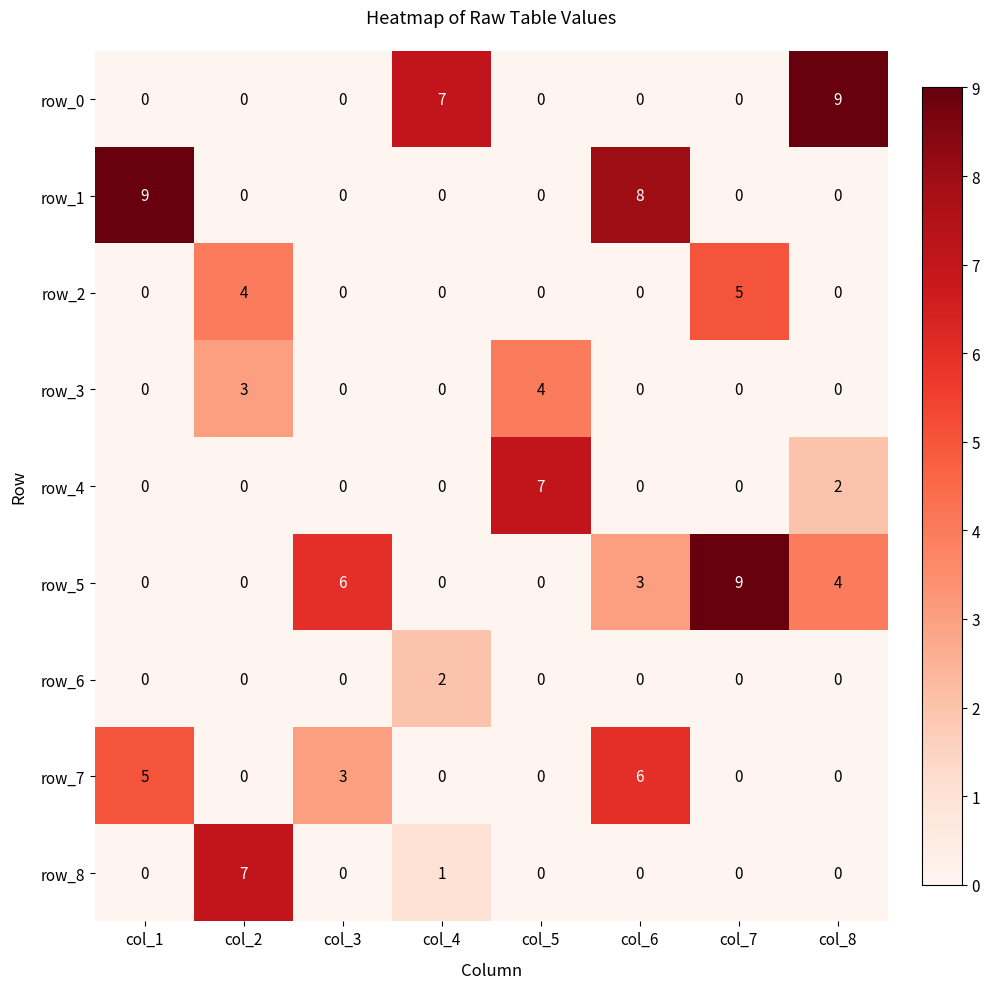

What is the maximum value for row_0?

9